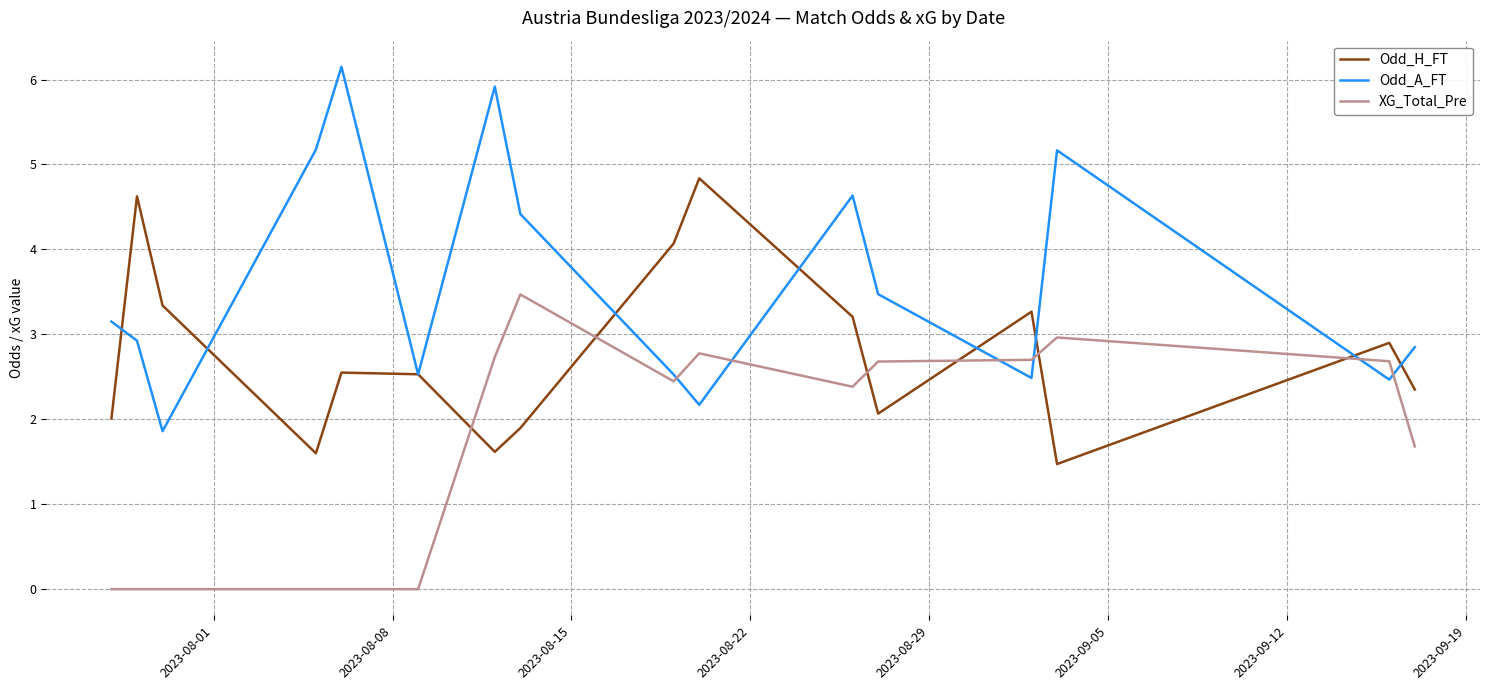

Which series has the widest spread of values?

Odd_A_FT